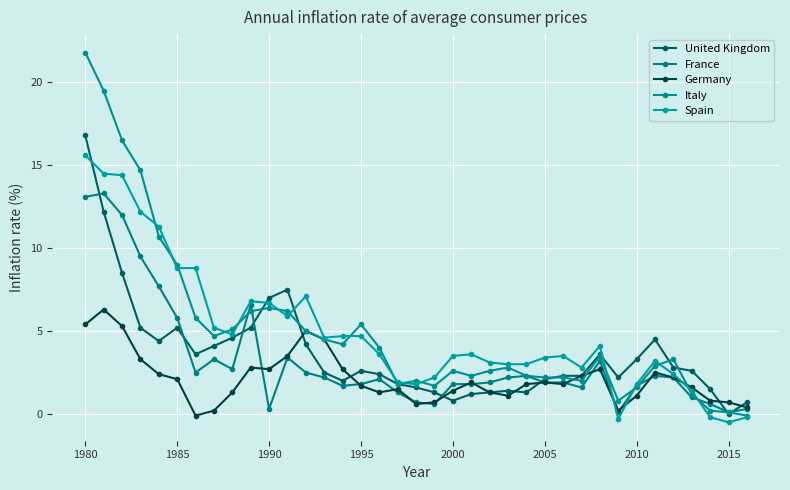

Which series ends up on top after the final intersection of Italy and France?

France